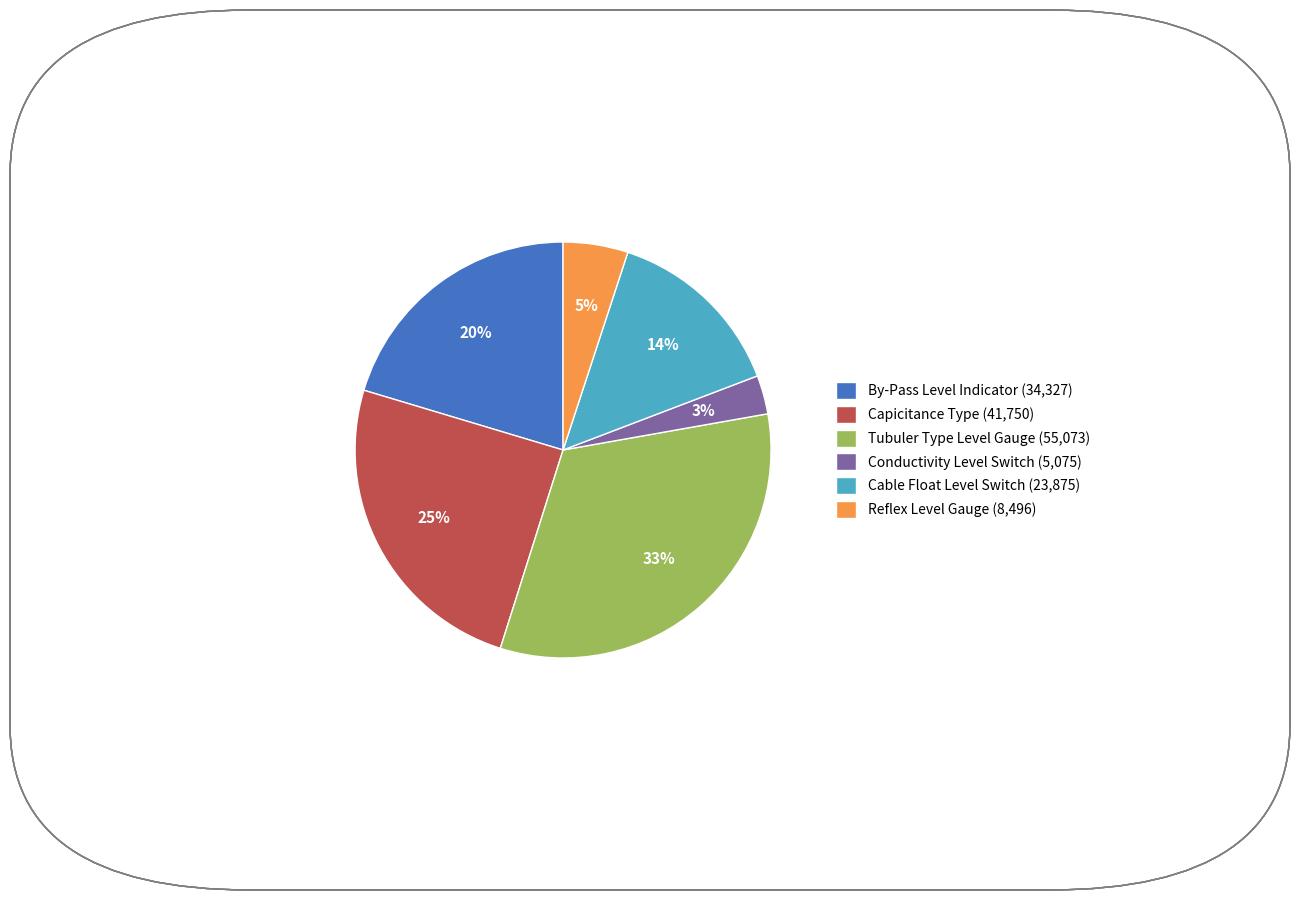

How many slices are in this pie chart?

6